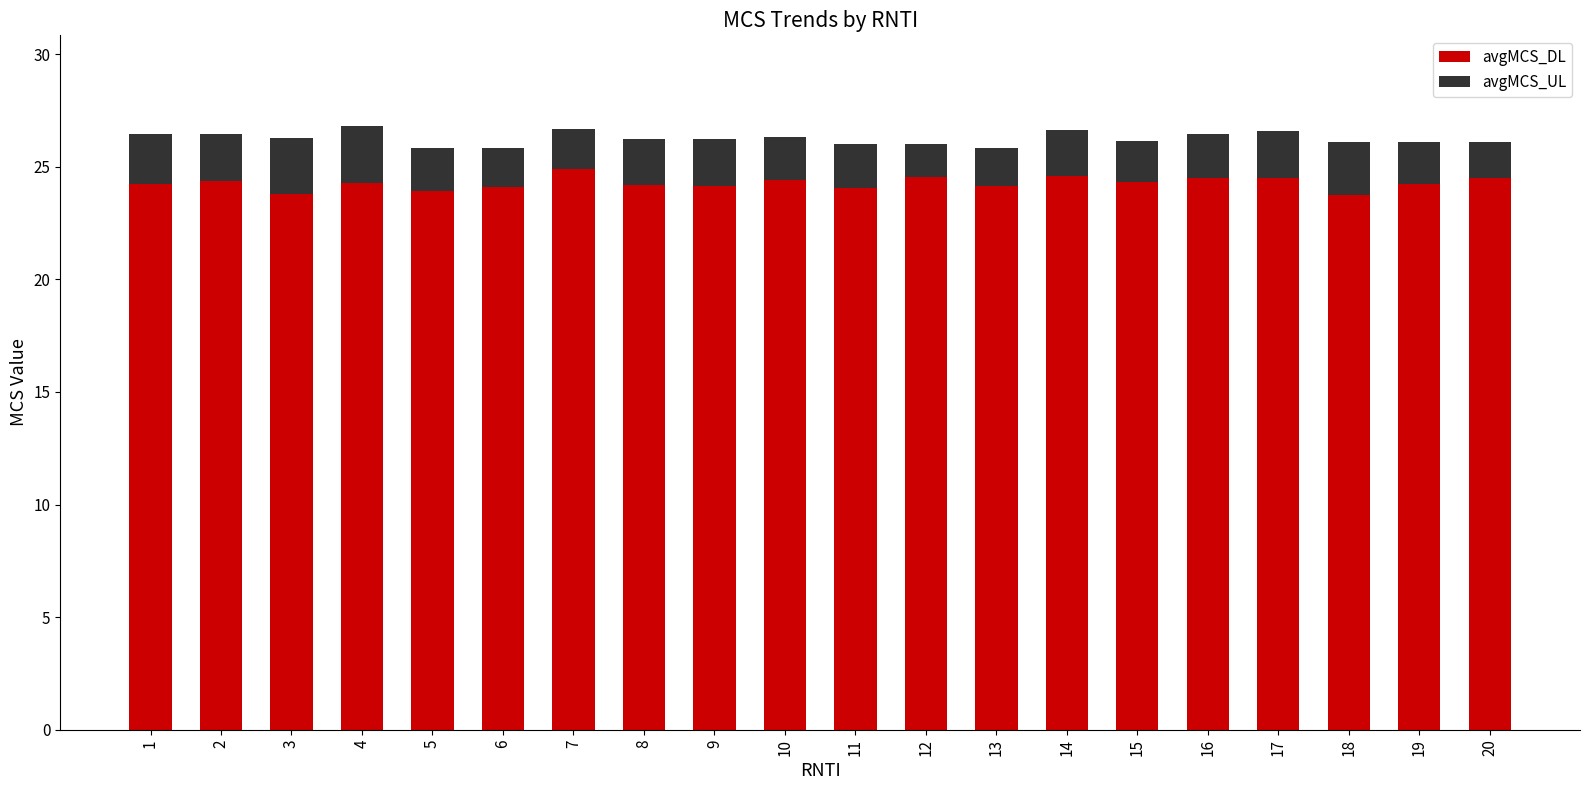

What is the total value across all series at 13?

25.8